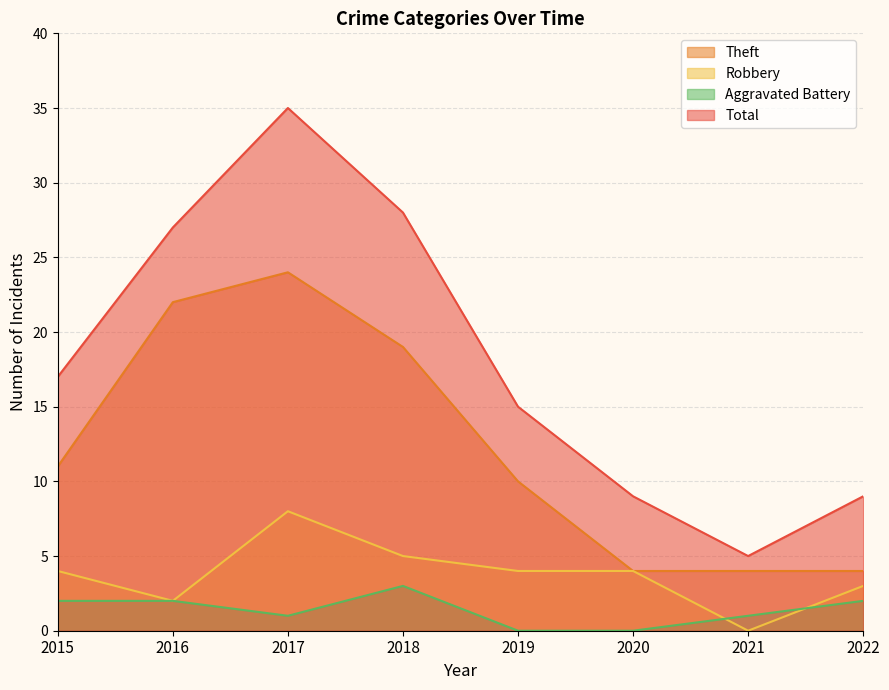

At 2015, list the series in order from largest to smallest.

Total, Theft, Robbery, Aggravated Battery